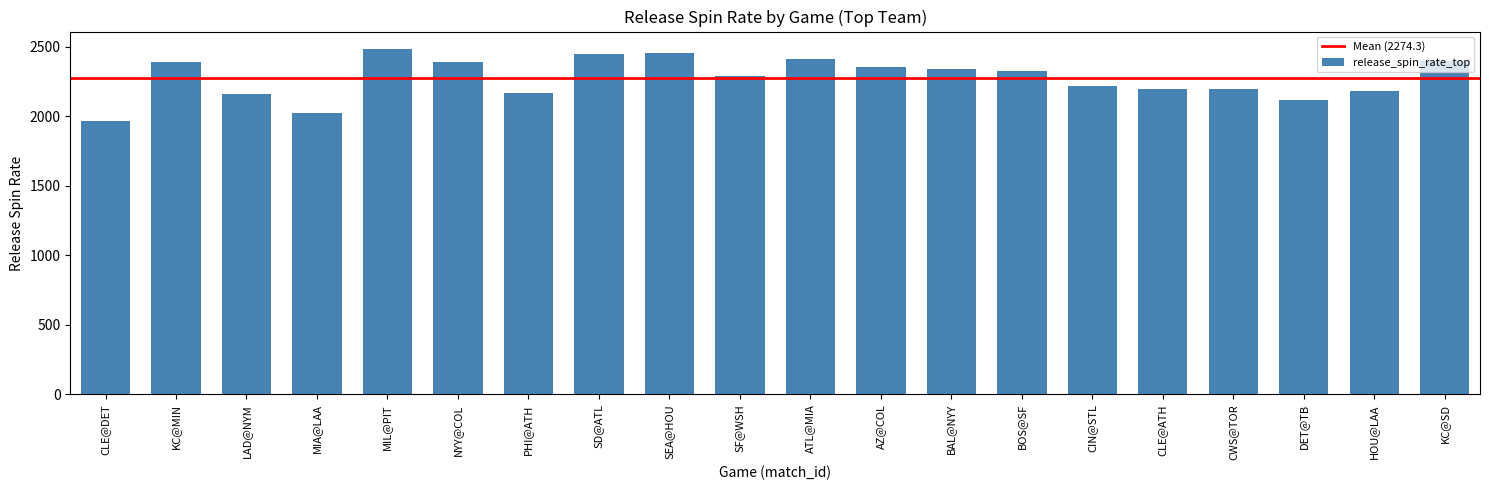

What is the label of the 3rd bar from the left?

LAD@NYM